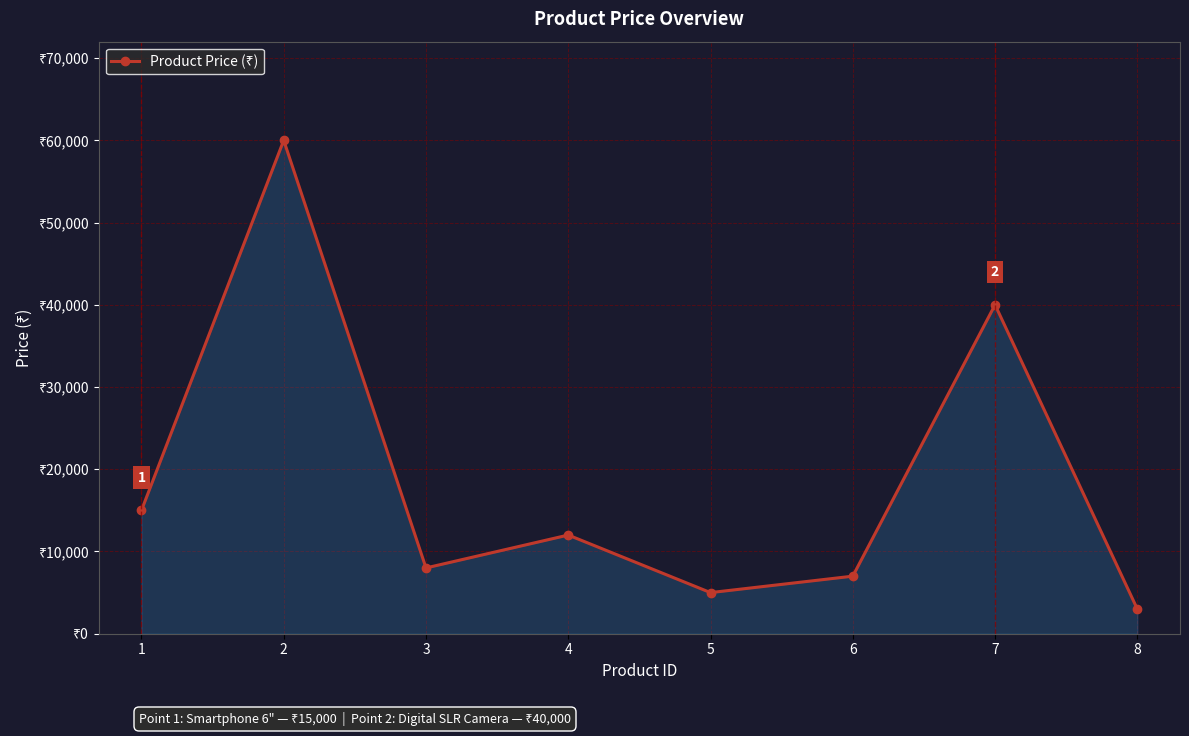

Does the chart have visible grid lines?

Yes